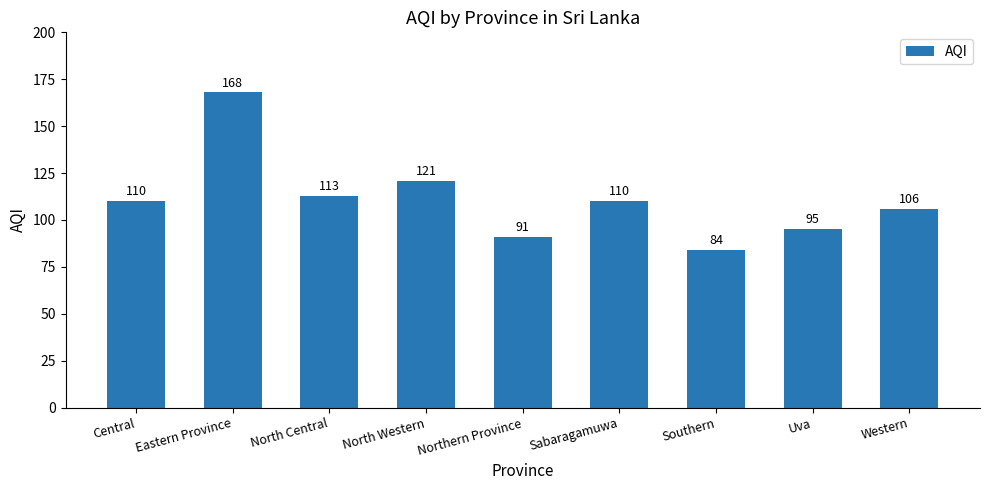

What is the maximum value shown in the chart?

168